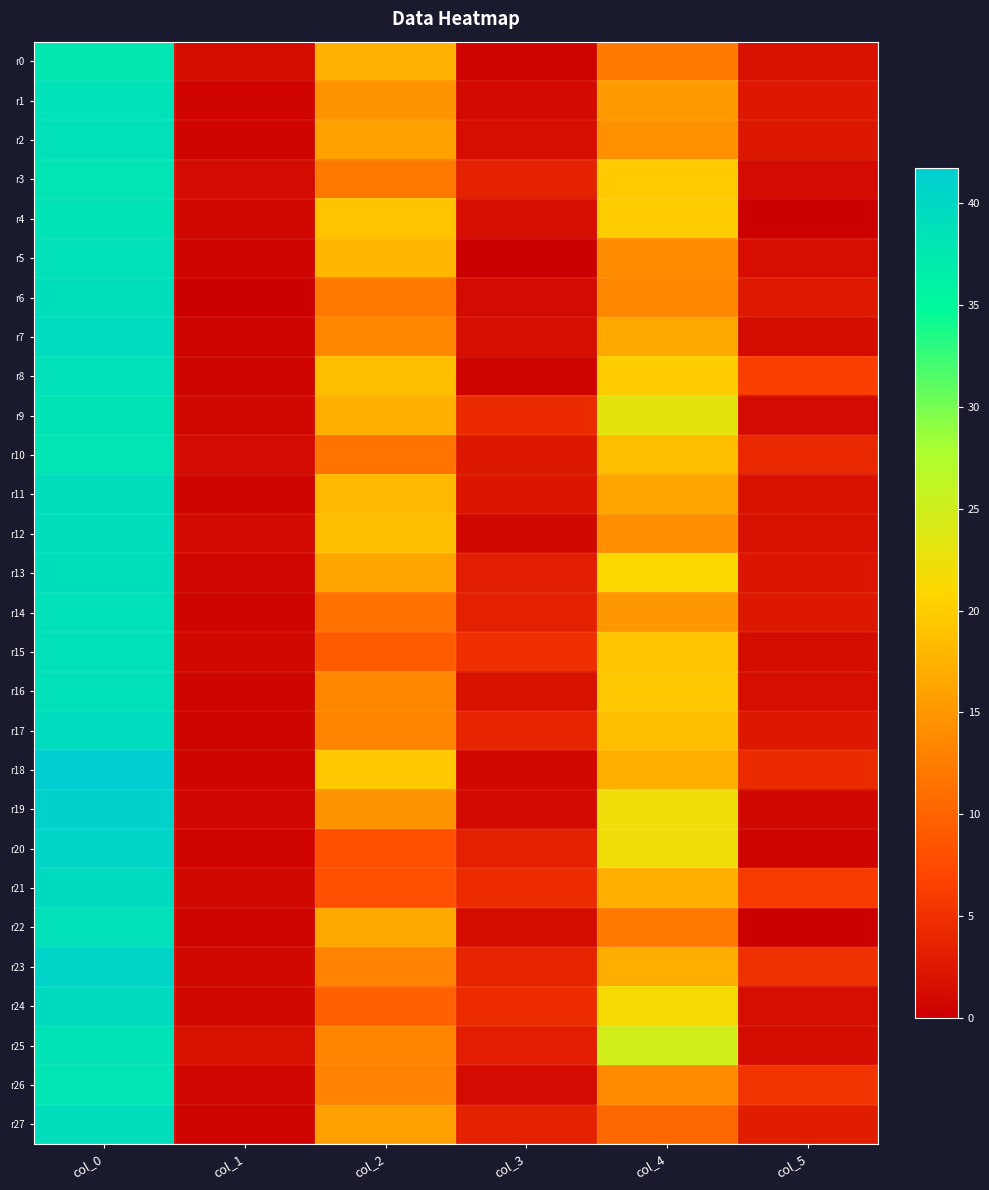

Reading right to left, what are all the values shown in this chart?

r0: col_5=1.8	col_4=12.2	col_3=0.5	col_2=17.5	col_1=1.3	col_0=37.8
r1: col_5=2.4	col_4=15.2	col_3=1.1	col_2=14.8	col_1=0.5	col_0=38.5
r2: col_5=2.5	col_4=14.3	col_3=1.4	col_2=16.0	col_1=0.4	col_0=38.8
r3: col_5=1.2	col_4=19.8	col_3=3.4	col_2=12.0	col_1=1.2	col_0=38.0
r4: col_5=0.0	col_4=20.0	col_3=1.6	col_2=19.0	col_1=0.8	col_0=38.2
r5: col_5=1.4	col_4=14.0	col_3=0.0	col_2=18.0	col_1=0.4	col_0=38.8
r6: col_5=2.6	col_4=13.5	col_3=1.2	col_2=12.0	col_1=0.0	col_0=39.0
r7: col_5=1.2	col_4=16.7	col_3=1.5	col_2=13.5	col_1=0.5	col_0=39.3
r8: col_5=6.4	col_4=20.0	col_3=0.5	col_2=18.7	col_1=0.5	col_0=38.7
r9: col_5=1.2	col_4=23.0	col_3=4.3	col_2=17.2	col_1=0.8	col_0=38.2
r10: col_5=4.2	col_4=18.5	col_3=2.5	col_2=11.5	col_1=1.2	col_0=38.0
r11: col_5=1.9	col_4=16.2	col_3=2.2	col_2=18.2	col_1=0.4	col_0=39.2
r12: col_5=1.8	col_4=14.2	col_3=0.8	col_2=18.8	col_1=1.1	col_0=39.2
r13: col_5=2.2	col_4=21.0	col_3=3.1	col_2=16.2	col_1=0.7	col_0=39.0
r14: col_5=2.5	col_4=15.0	col_3=3.3	col_2=11.3	col_1=0.4	col_0=38.8
r15: col_5=1.3	col_4=19.2	col_3=4.9	col_2=9.2	col_1=0.8	col_0=38.8
r16: col_5=1.5	col_4=19.5	col_3=1.8	col_2=13.5	col_1=0.4	col_0=38.8
r17: col_5=2.5	col_4=18.7	col_3=3.7	col_2=13.2	col_1=0.5	col_0=39.3
r18: col_5=4.3	col_4=17.2	col_3=0.9	col_2=19.5	col_1=0.4	col_0=41.8
r19: col_5=0.8	col_4=22.2	col_3=1.1	col_2=14.8	col_1=0.7	col_0=41.0
r20: col_5=0.4	col_4=22.2	col_3=3.3	col_2=8.0	col_1=0.5	col_0=40.5
r21: col_5=5.9	col_4=17.2	col_3=4.5	col_2=8.0	col_1=0.9	col_0=39.5
r22: col_5=0.0	col_4=12.0	col_3=1.2	col_2=16.7	col_1=0.5	col_0=38.7
r23: col_5=5.0	col_4=17.0	col_3=3.7	col_2=13.0	col_1=0.8	col_0=40.8
r24: col_5=1.5	col_4=21.5	col_3=4.5	col_2=9.7	col_1=0.9	col_0=39.5
r25: col_5=1.3	col_4=24.8	col_3=3.1	col_2=13.3	col_1=1.7	col_0=38.3
r26: col_5=5.4	col_4=13.8	col_3=1.2	col_2=13.0	col_1=0.7	col_0=38.0
r27: col_5=3.0	col_4=10.5	col_3=3.6	col_2=15.8	col_1=0.4	col_0=39.2